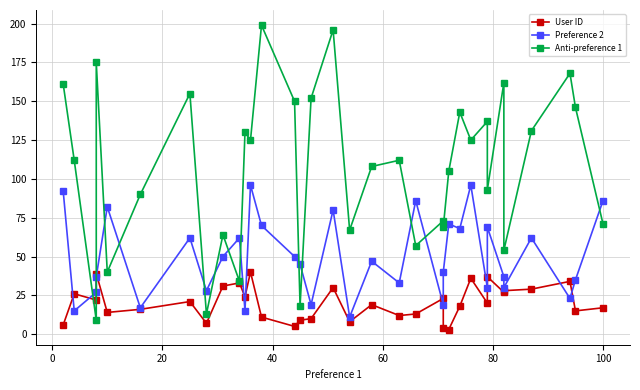

List the series in order of their peak value, lowest first.

User ID, Preference 2, Anti-preference 1